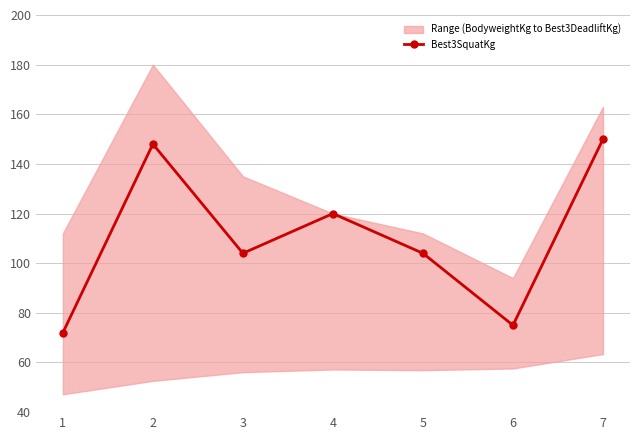

What is the sum of all values?

773